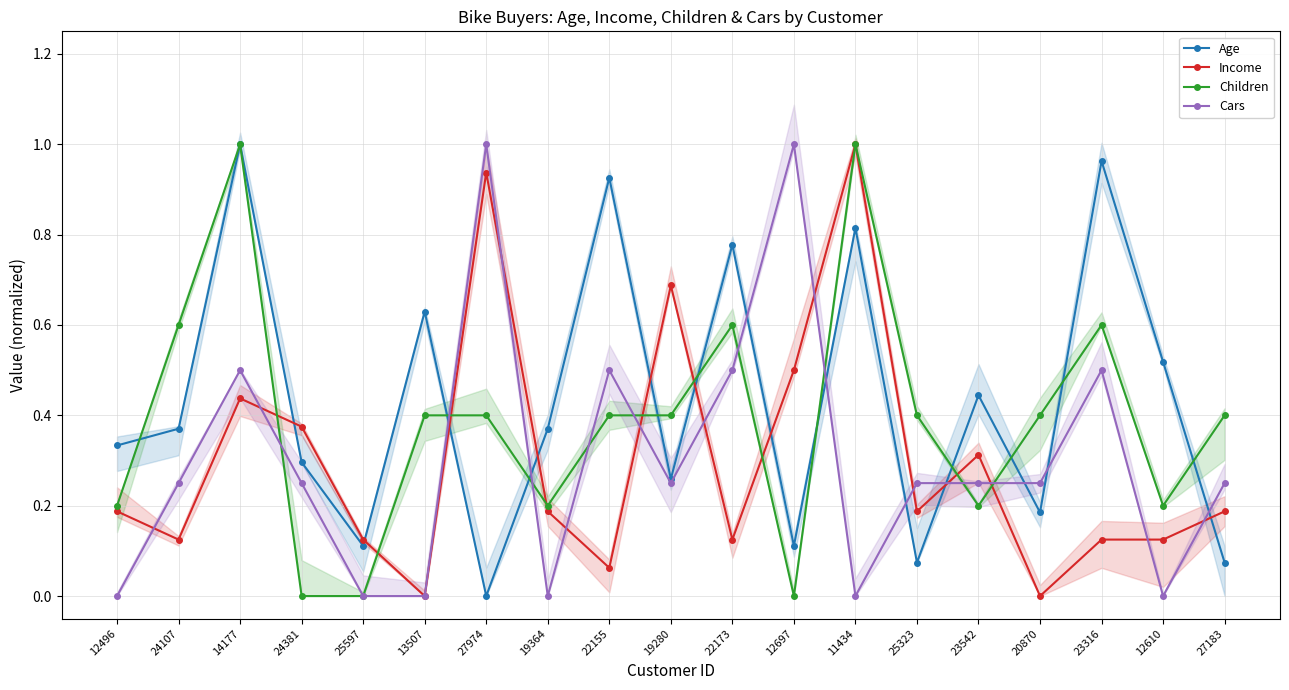

Reading left to right, what are all the values shown in this chart?

Age: 12496=0.3	24107=0.4	14177=1.0	24381=0.3	25597=0.1	13507=0.6	27974=0.0	19364=0.4	22155=0.9	19280=0.3	22173=0.8	12697=0.1	11434=0.8	25323=0.1	23542=0.4	20870=0.2	23316=1.0	12610=0.5	27183=0.1
Income: 12496=0.2	24107=0.1	14177=0.4	24381=0.4	25597=0.1	13507=0.0	27974=0.9	19364=0.2	22155=0.1	19280=0.7	22173=0.1	12697=0.5	11434=1.0	25323=0.2	23542=0.3	20870=0.0	23316=0.1	12610=0.1	27183=0.2
Children: 12496=0.2	24107=0.6	14177=1.0	24381=0.0	25597=0.0	13507=0.4	27974=0.4	19364=0.2	22155=0.4	19280=0.4	22173=0.6	12697=0.0	11434=1.0	25323=0.4	23542=0.2	20870=0.4	23316=0.6	12610=0.2	27183=0.4
Cars: 12496=0.0	24107=0.2	14177=0.5	24381=0.2	25597=0.0	13507=0.0	27974=1.0	19364=0.0	22155=0.5	19280=0.2	22173=0.5	12697=1.0	11434=0.0	25323=0.2	23542=0.2	20870=0.2	23316=0.5	12610=0.0	27183=0.2